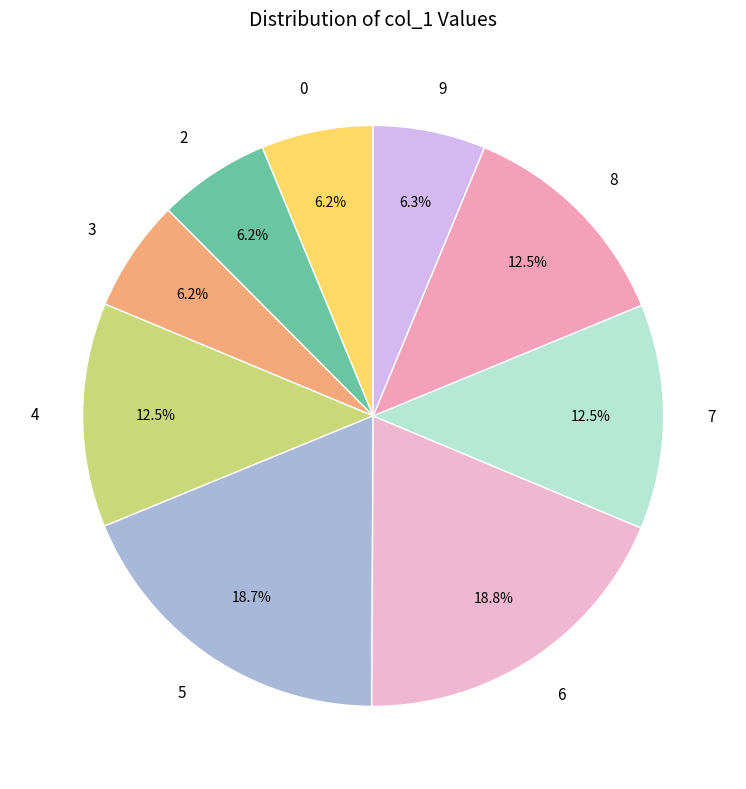

The 6 slice represents 1% of the pie. True or false?

False